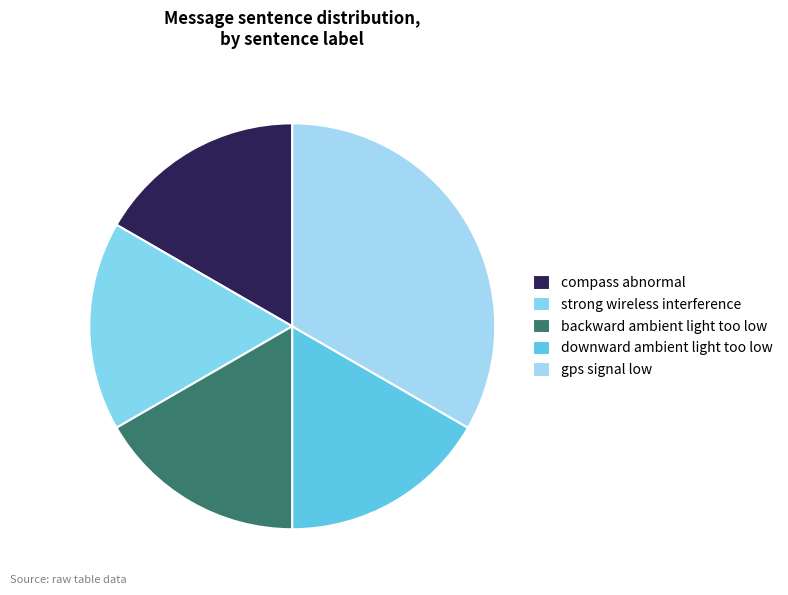

To the nearest percent, what is the difference between the backward ambient light too low and gps signal low slice percentages?

17%